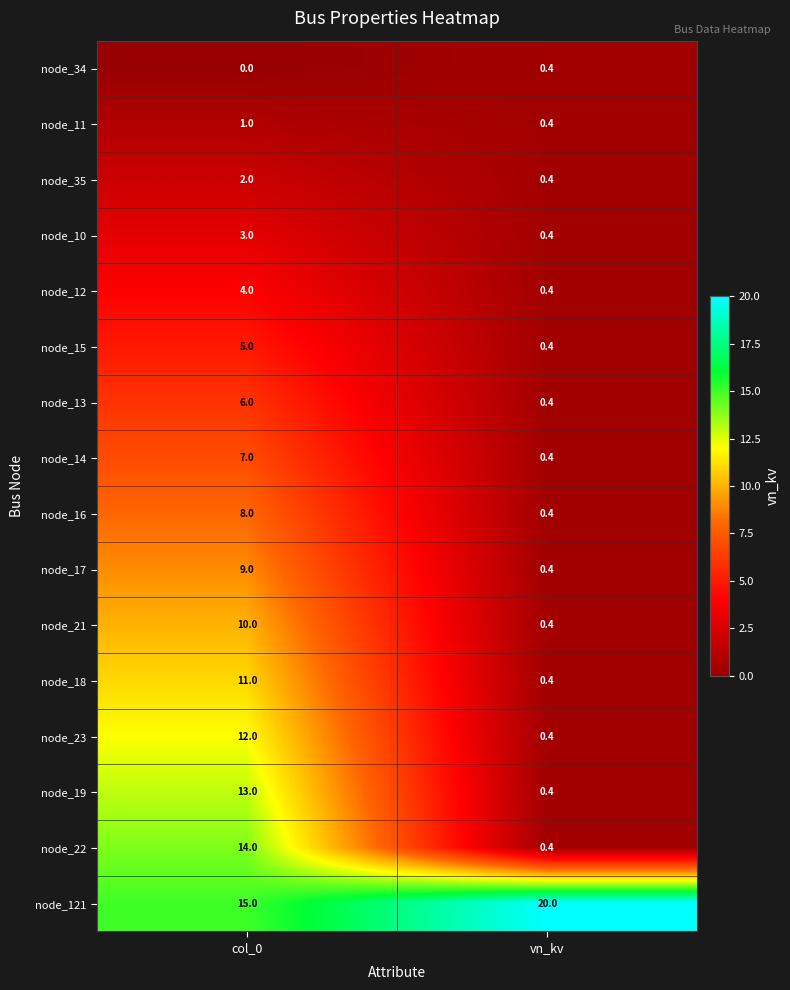

What is the sum of the node_15 values at col_0 and vn_kv?

5.4